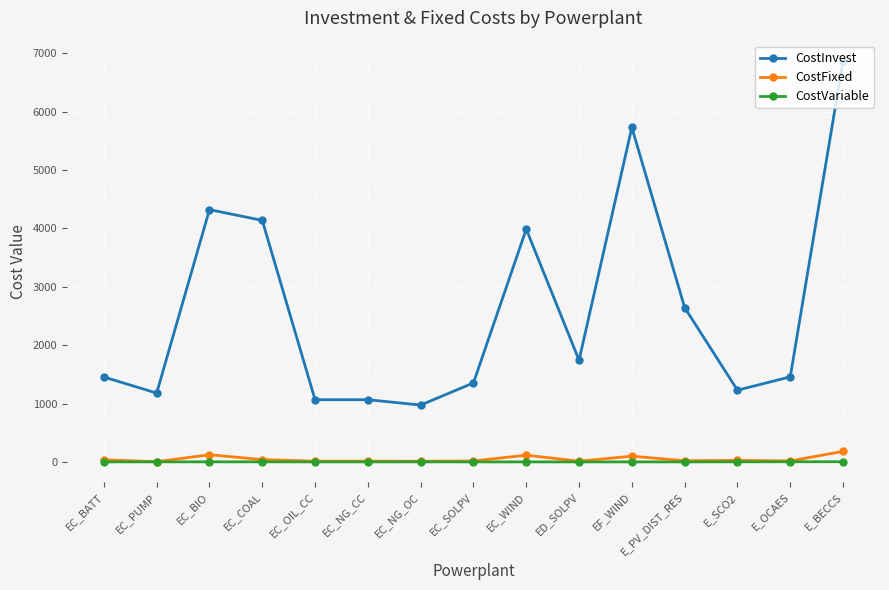

How many values in the CostInvest series are below 1457?

7